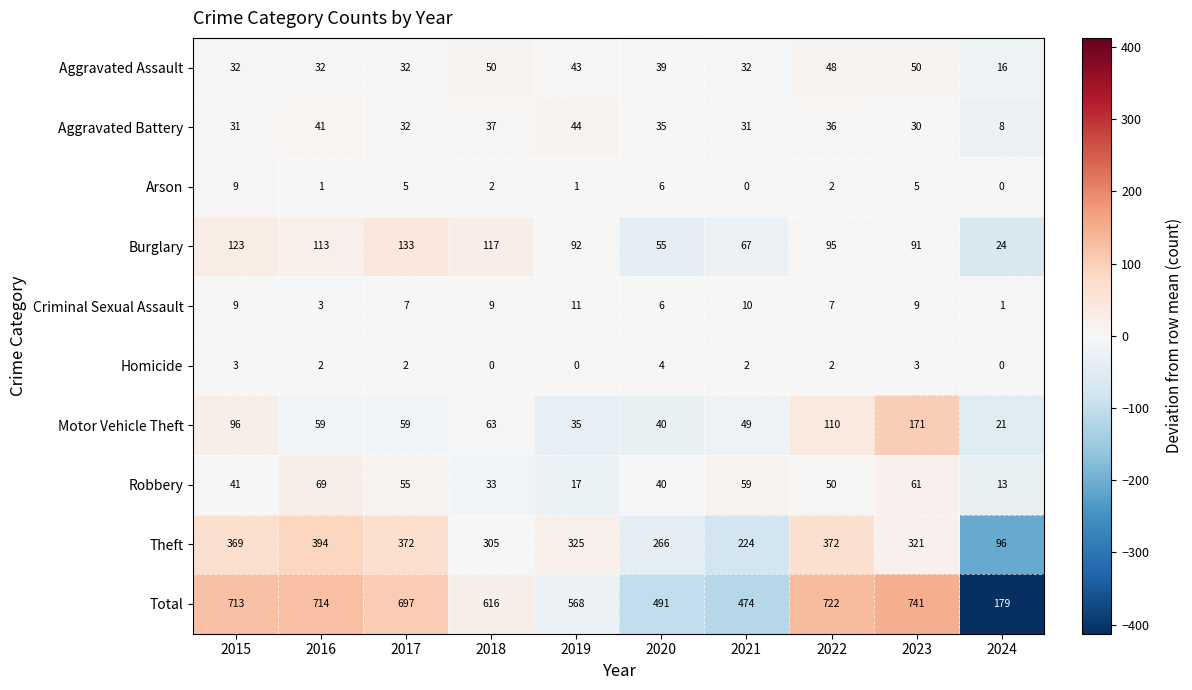

What is the average value of the Arson series?

3